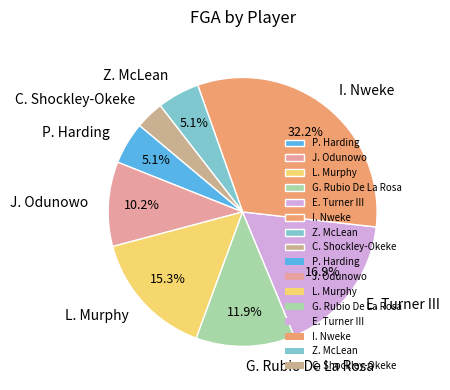

The L. Murphy slice represents 15% of the pie. True or false?

True